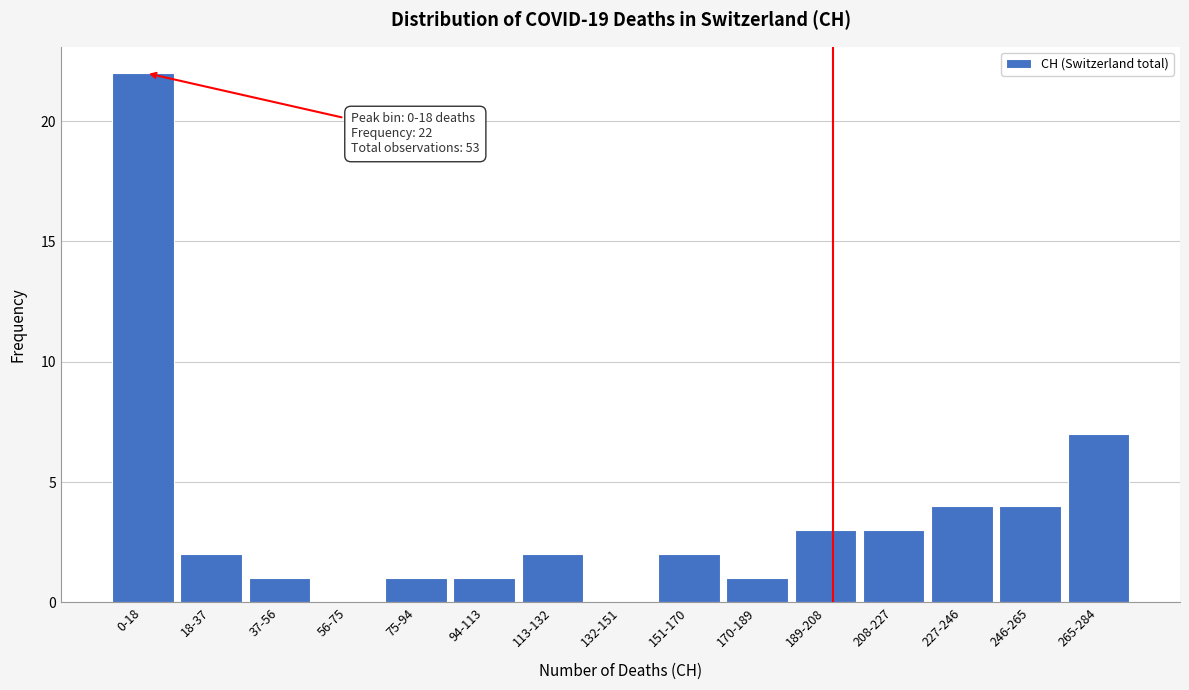

Reading left to right, extract all data points from this chart.

0-18=22	18-37=2	37-56=1	56-75=0	75-94=1	94-113=1	113-132=2	132-151=0	151-170=2	170-189=1	189-208=3	208-227=3	227-246=4	246-265=4	265-284=7